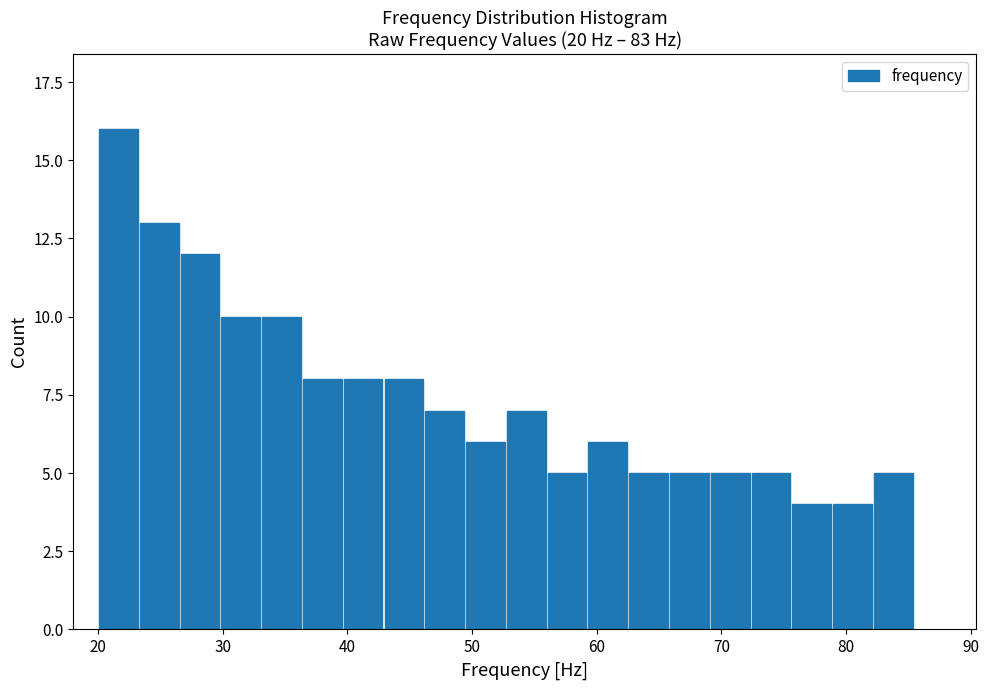

Around what value on the x-axis is the tallest bar? Give the approximate position of its centre, as read against the axis.

22